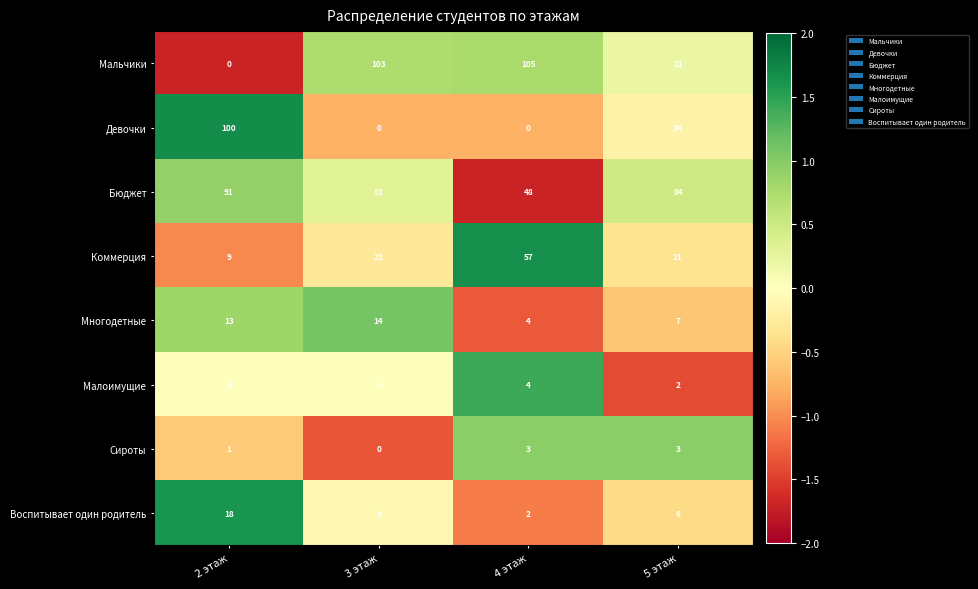

Rank the categories by Многодетные value from lowest to highest.

4 этаж, 5 этаж, 2 этаж, 3 этаж